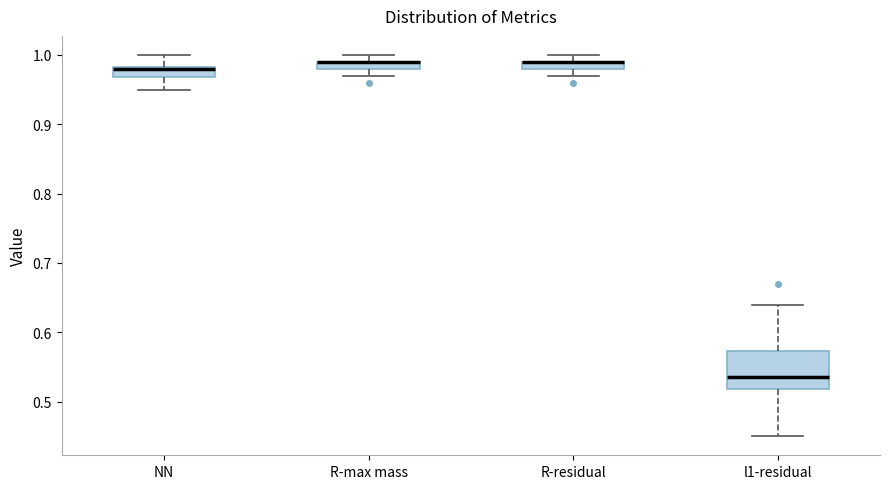

Where is the upper edge of the box for R-residual on the y-axis? The values are not printed on the chart, so give them approximately, as read against the axis.

0.99